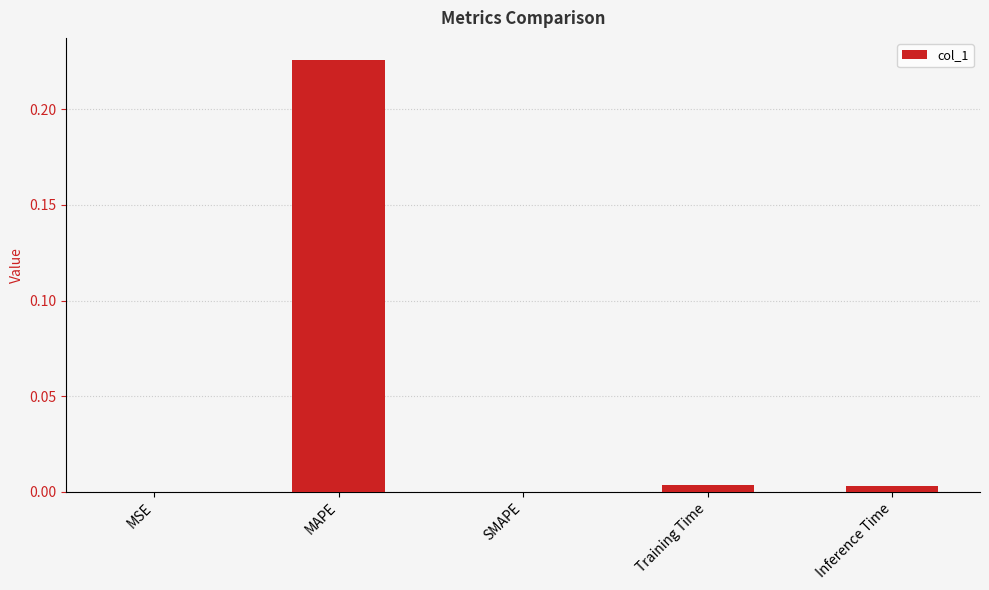

True or false: the data shows 0.0 at MSE.

True